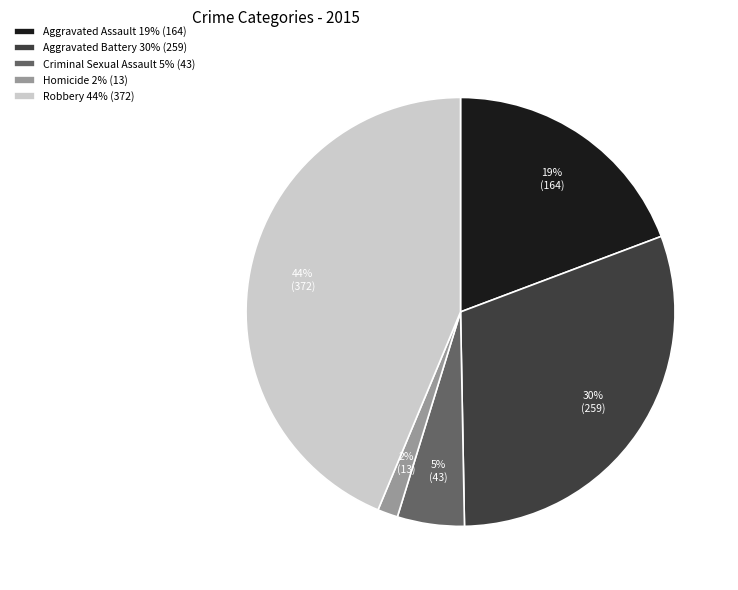

Does Homicide account for over 50% of the chart?

No